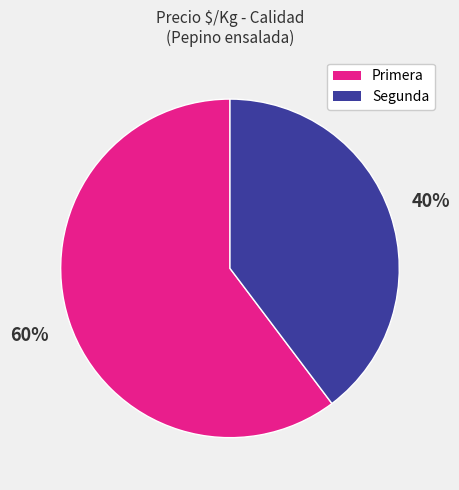

Which category accounts for the majority?

Primera